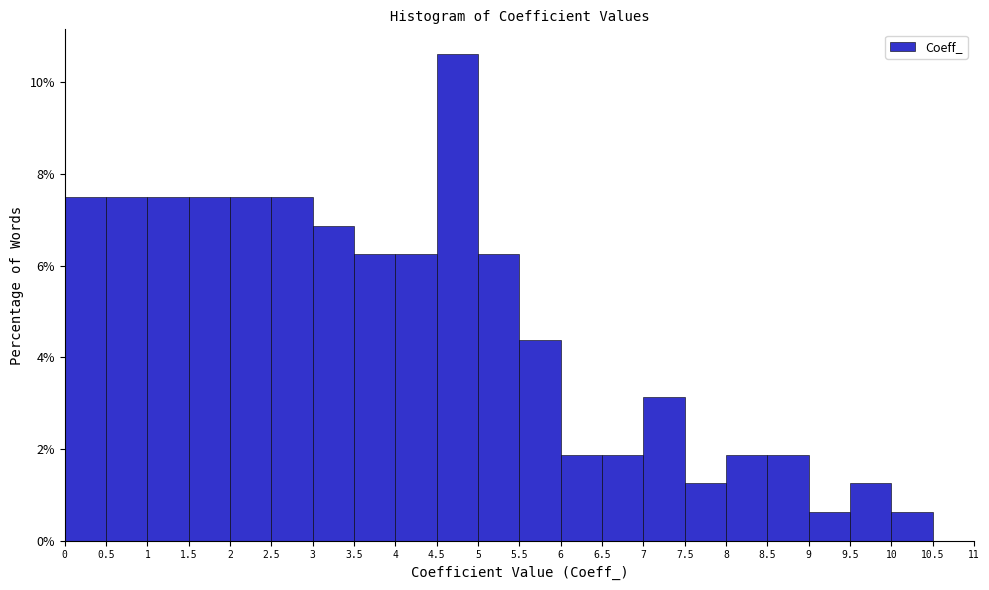

How tall is the bar that spans 9.5 to 10 on the x-axis? The values are not printed on the chart, so give them approximately, as read against the axis.

1.2